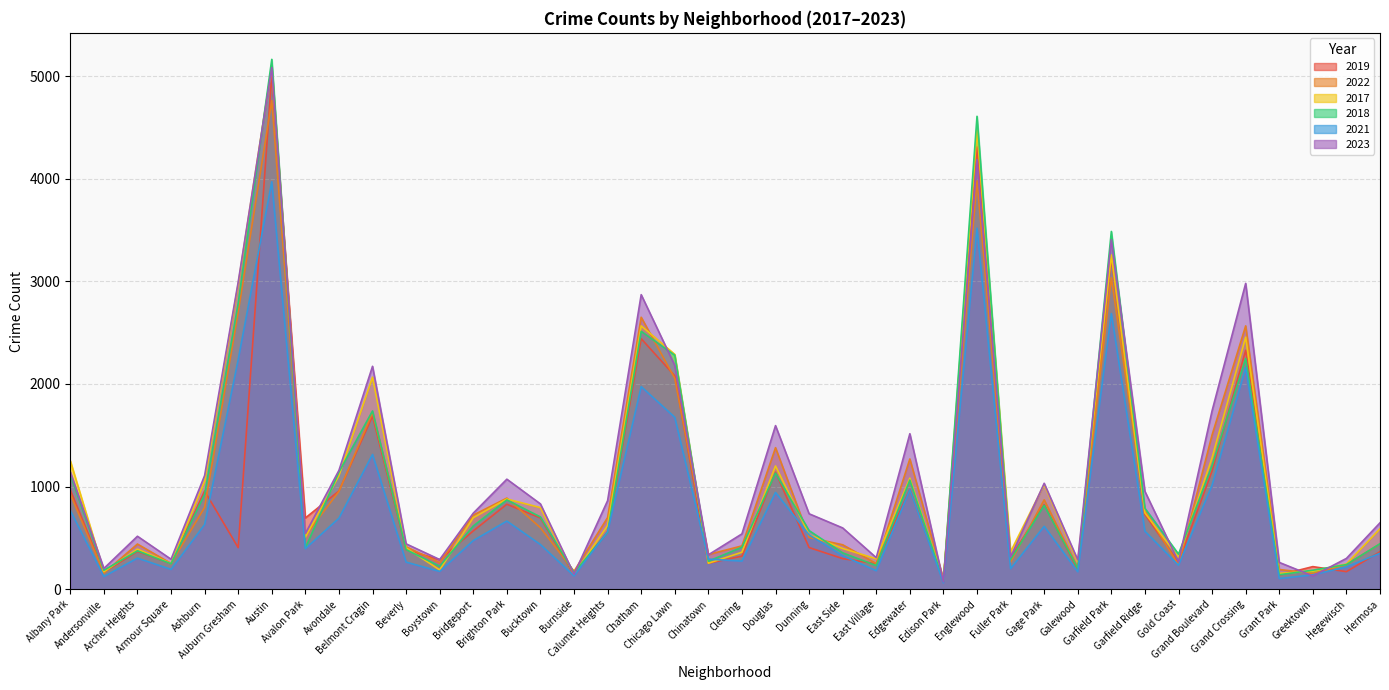

At which category does 2017 reach its first local peak?

Archer Heights